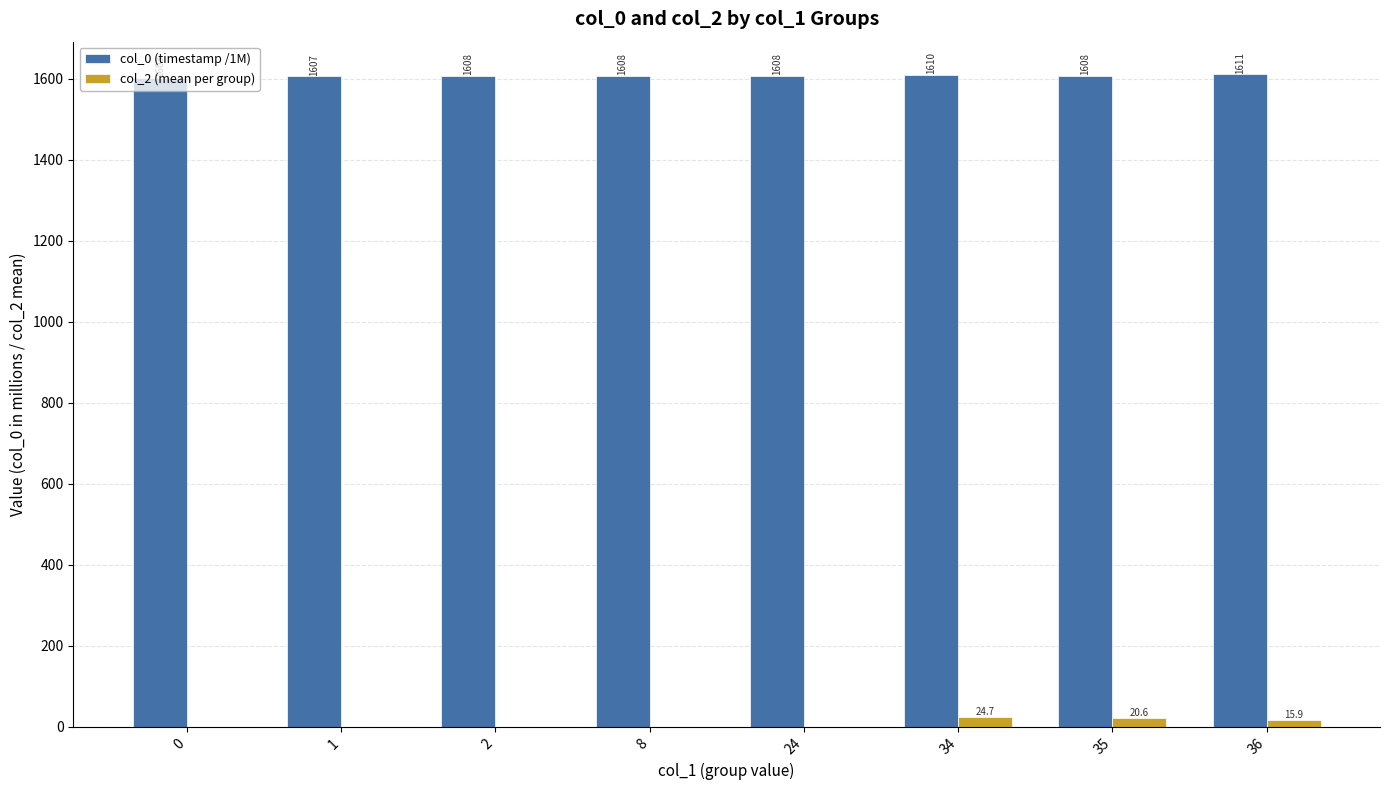

Is it true that col_0 (timestamp /1M) equals 1607.0 at 1?

True